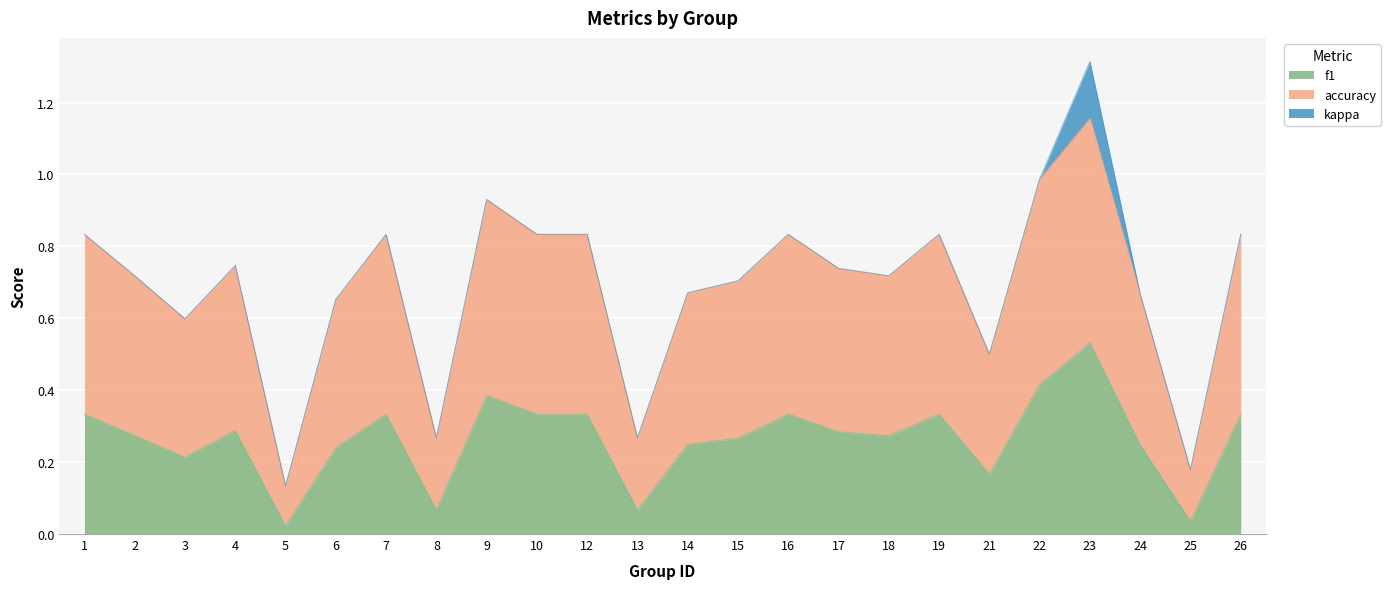

What are all the series names shown in the legend?

f1, accuracy, kappa